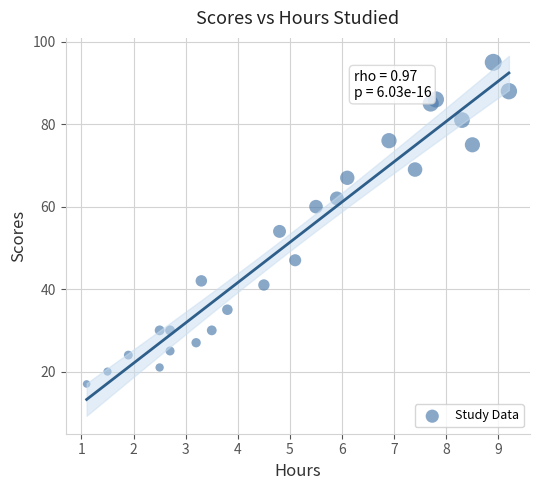

What is the range of Y values (max minus min)?

78